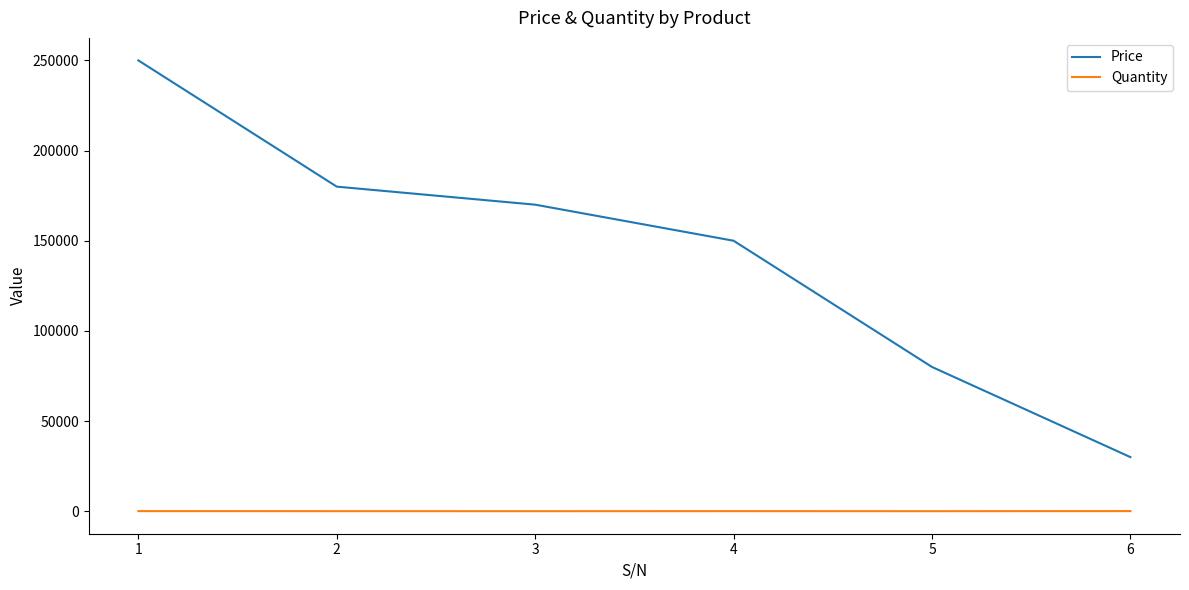

Which series has the largest total across all categories?

Price